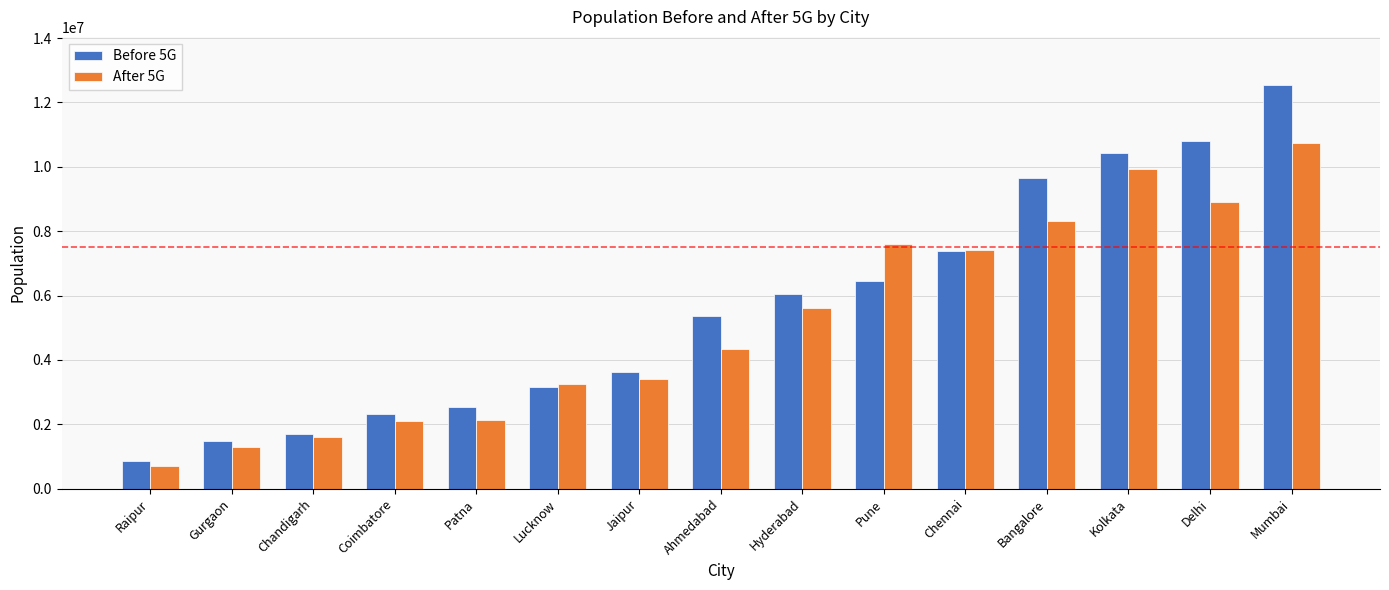

Is the value of After 5G at Jaipur greater than the value of Before 5G at Delhi?

No